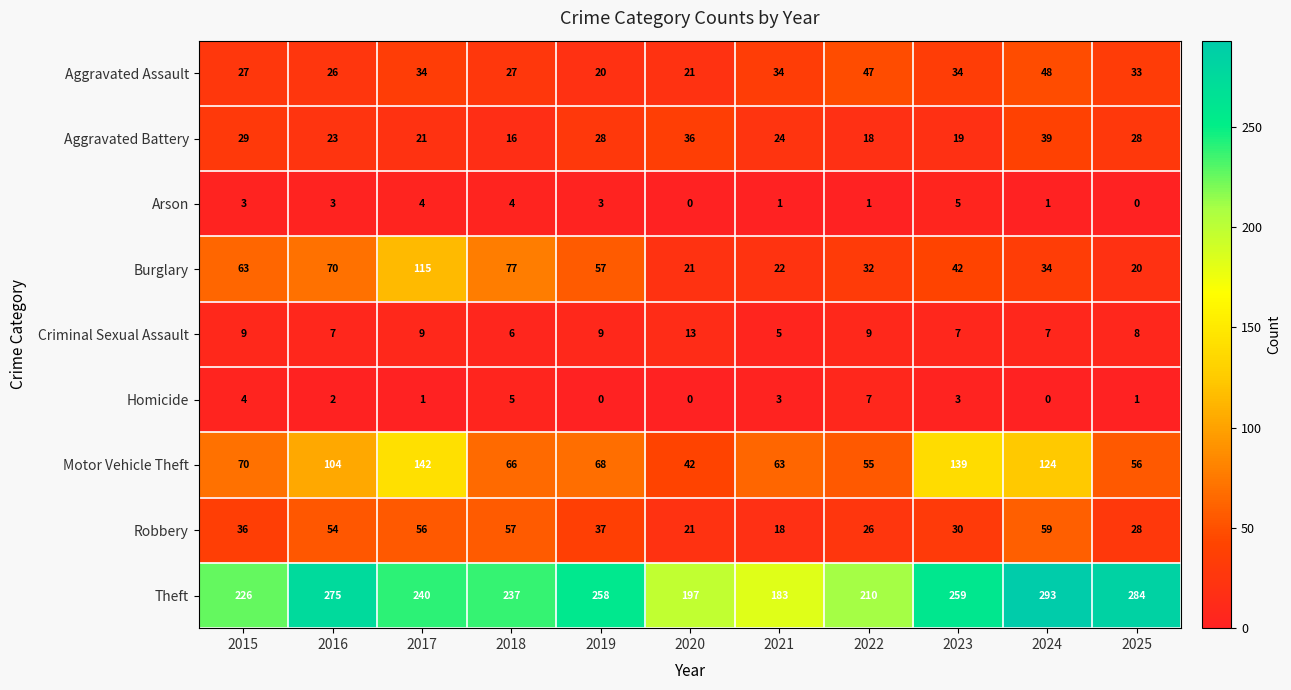

At how many categories does at least one series exceed 184?

10